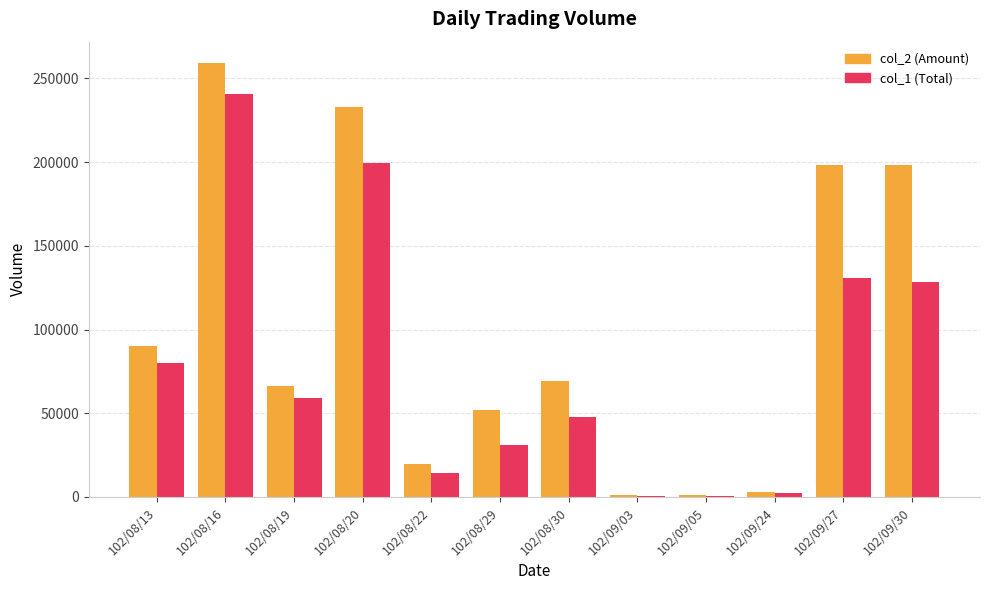

What is the maximum value shown in the chart?

259000